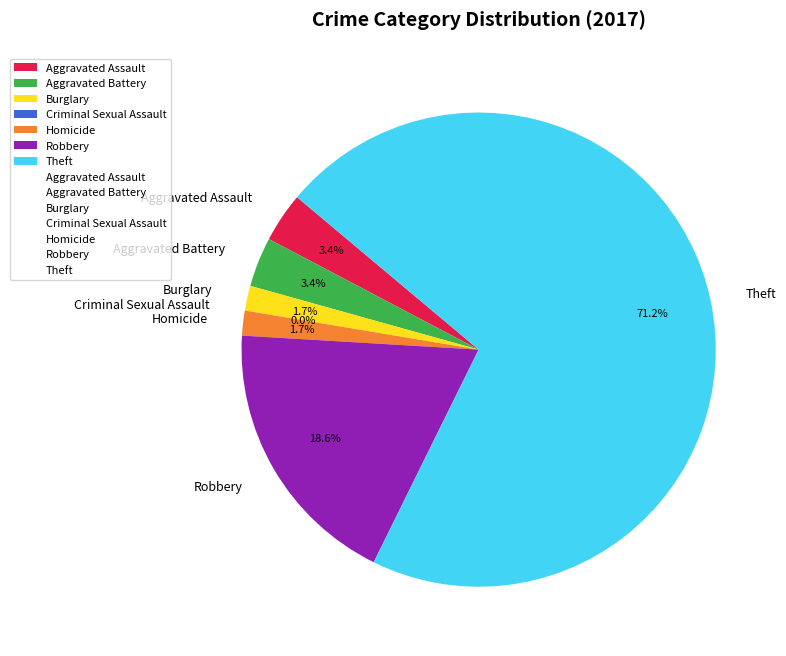

What percentage is NOT represented by Homicide?

98.3%